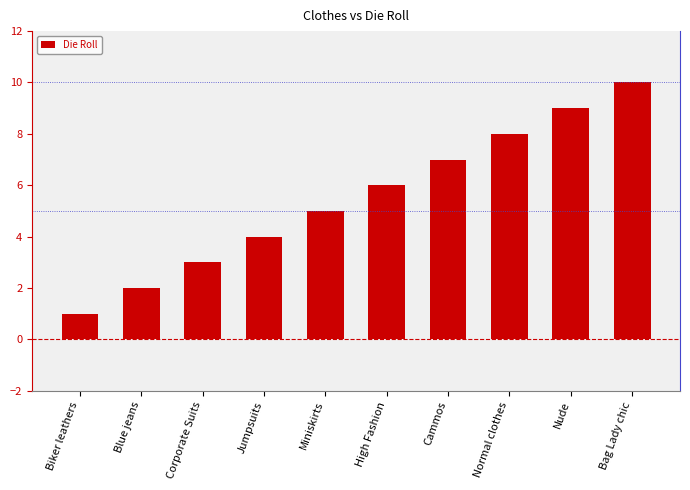

Which category has the lowest value across all series?

Biker leathers